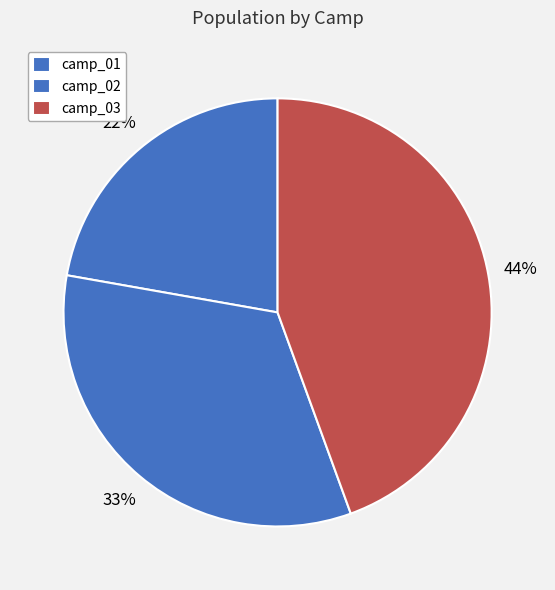

How many slices are in this pie chart?

3